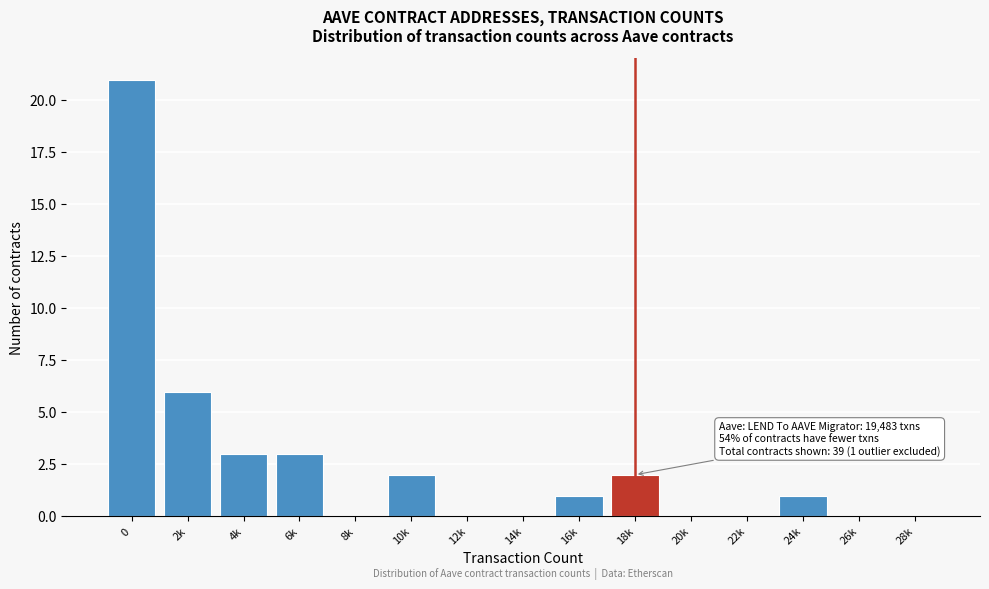

Reading right to left, what are all the values shown in this chart?

28k=0	26k=0	24k=1	22k=0	20k=0	18k=2	16k=1	14k=0	12k=0	10k=2	8k=0	6k=3	4k=3	2k=6	0=21